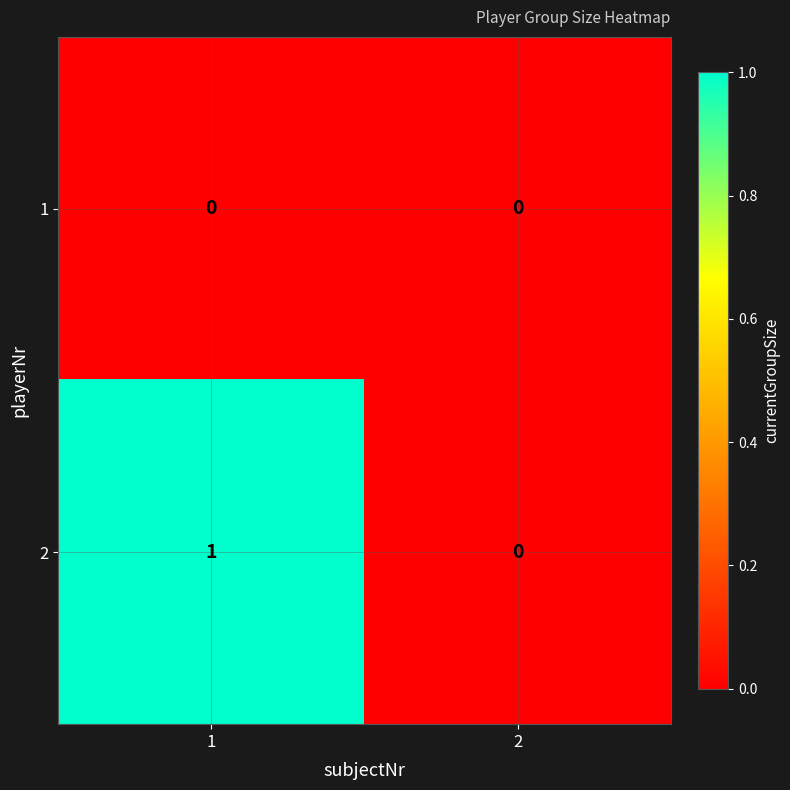

The 2 series shows 1 at 1. True or false?

True